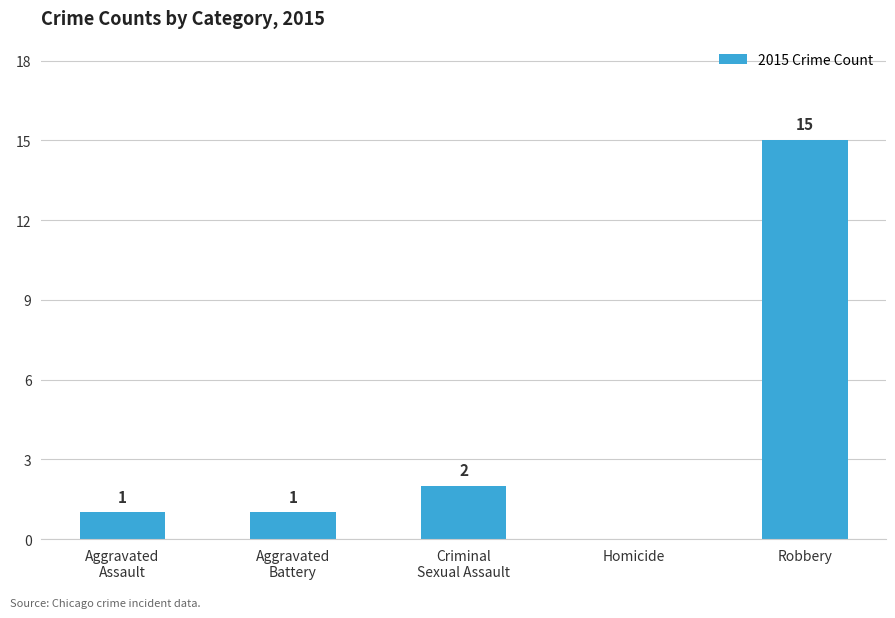

Between Homicide and Aggravated
Assault, which is larger?

Aggravated
Assault